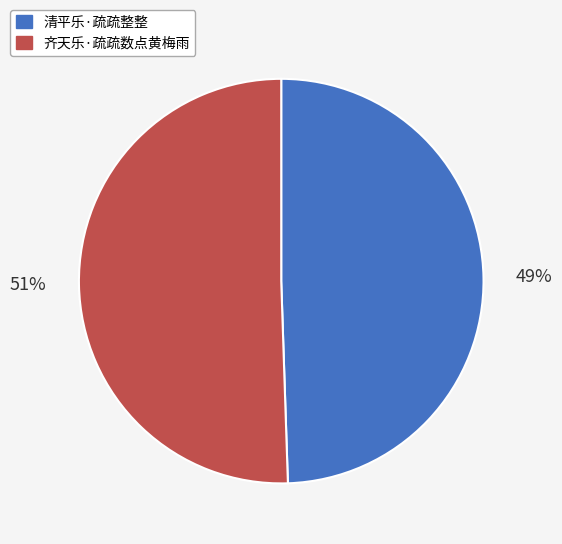

What percentage is the 齐天乐·疏疏数点黄梅雨 slice, to the nearest percent?

51%